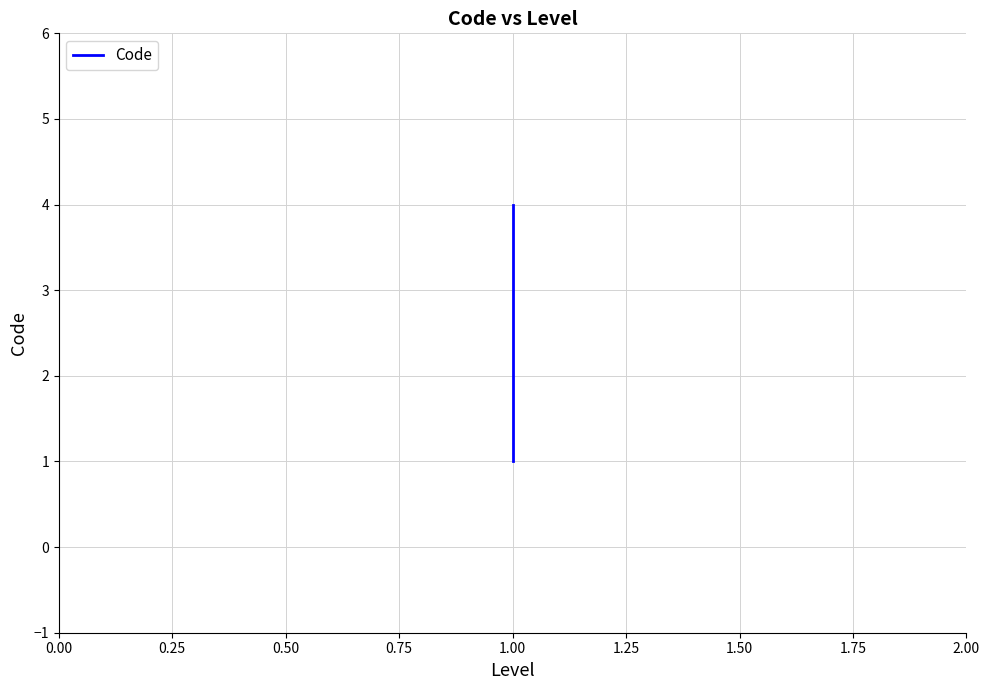

Between 0.75 and 0.00, which is larger?

0.75